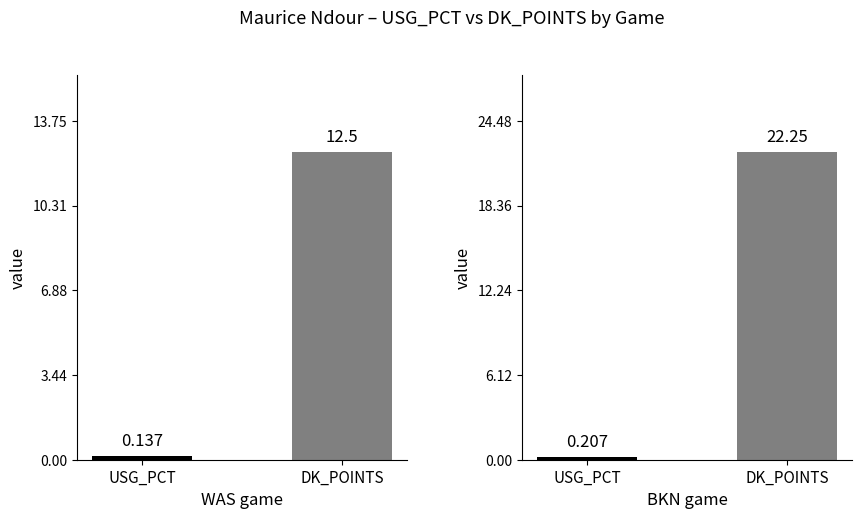

What are all the series names shown in the legend?

USG_PCT, DK_POINTS